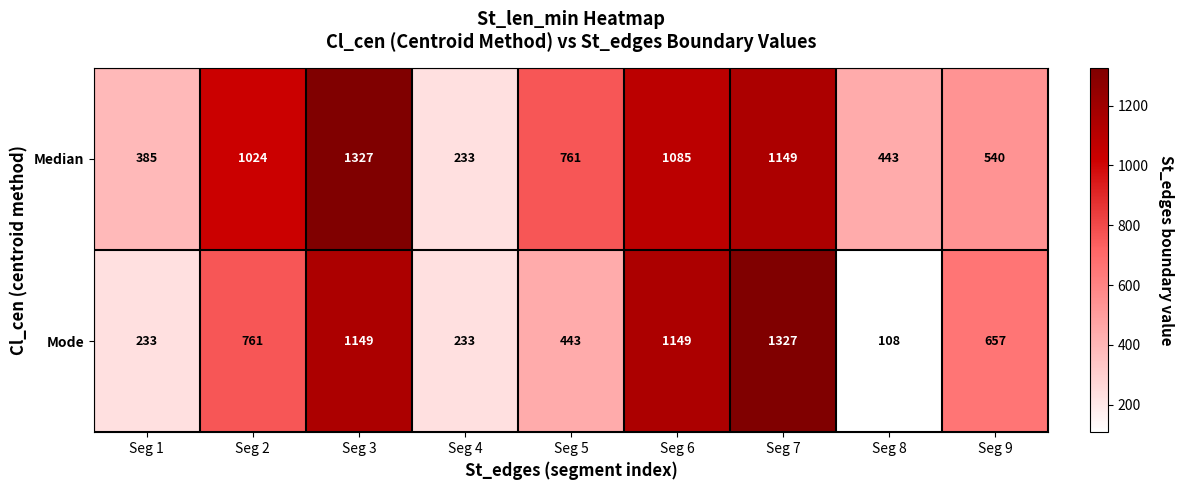

Reading left to right, extract all data points from this chart.

Median: Seg 1=385	Seg 2=1024	Seg 3=1327	Seg 4=233	Seg 5=761	Seg 6=1085	Seg 7=1149	Seg 8=443	Seg 9=540
Mode: Seg 1=233	Seg 2=761	Seg 3=1149	Seg 4=233	Seg 5=443	Seg 6=1149	Seg 7=1327	Seg 8=108	Seg 9=657